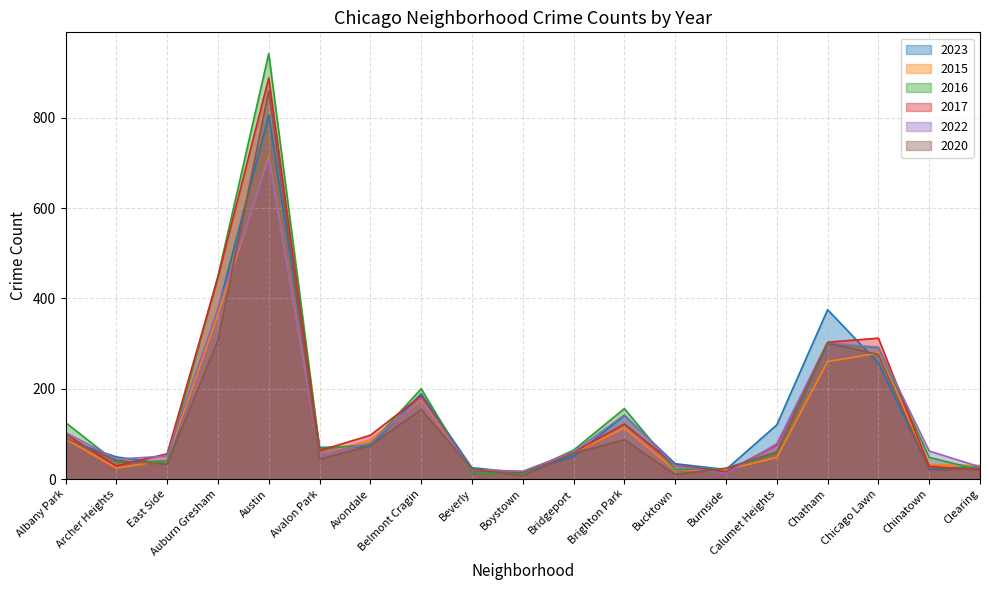

Reading left to right, transcribe all the data shown in this chart.

2023: 87	49	33	376	806	70	72	189	25	14	50	141	34	21	120	375	257	22	27
2015: 89	24	42	365	713	54	87	175	21	17	58	113	20	20	48	260	279	32	30
2016: 125	37	40	449	942	68	76	200	13	12	64	156	21	23	57	298	291	48	20
2017: 100	29	56	447	888	63	97	184	19	16	59	122	31	16	76	303	312	28	20
2022: 103	44	51	378	708	54	80	179	20	17	60	142	30	12	78	301	292	62	27
2020: 91	41	33	307	860	44	74	154	23	7	57	87	10	24	60	301	276	20	23